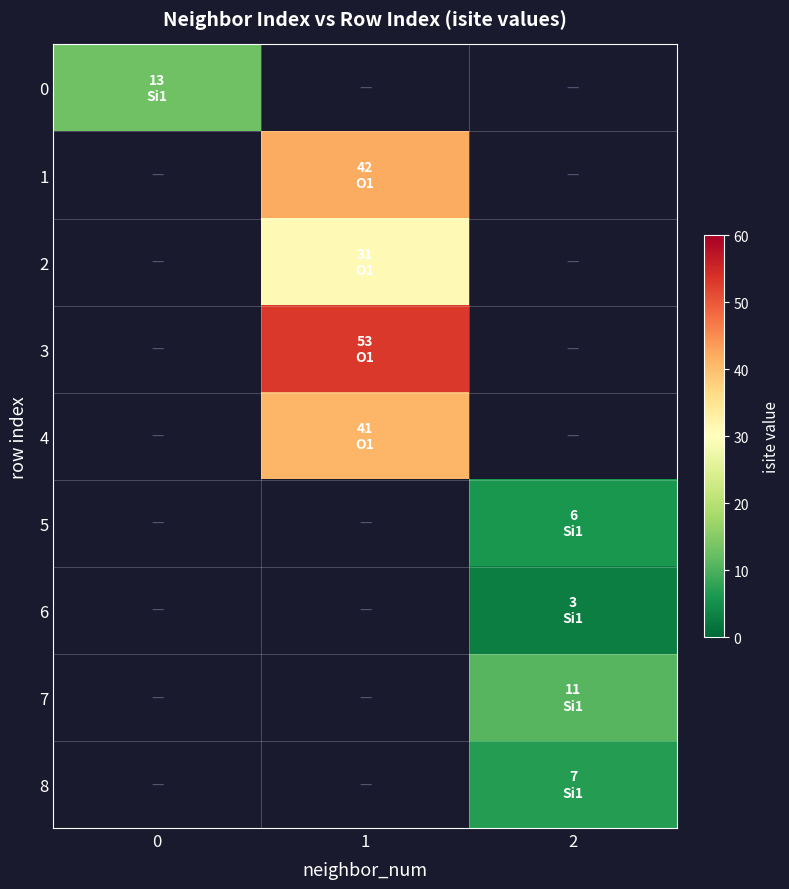

How many data points does each series have?

3